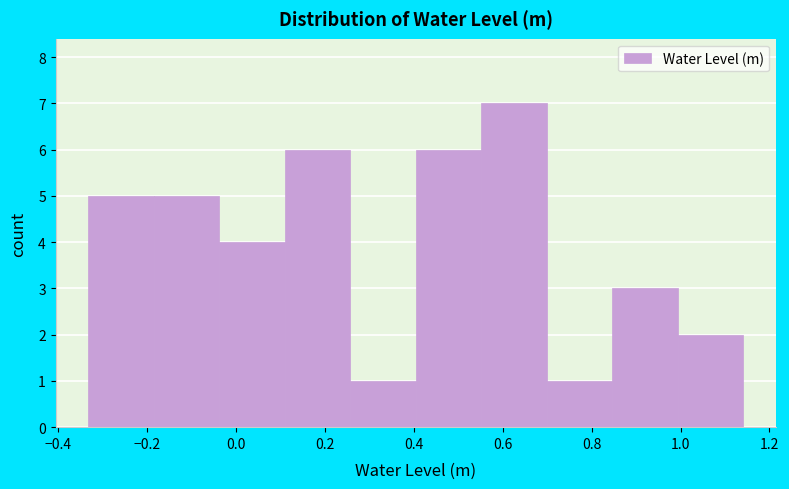

Reading left to right, list every bar in this chart as the range it spans on the x-axis followed by its height. Neither the bar edges nor the heights are printed on the chart, so give them approximately, as read against the axes.

-0.34 to -0.18: 5
-0.18 to -0.04: 5
-0.04 to 0.10: 4
0.10 to 0.26: 6
0.26 to 0.40: 1
0.40 to 0.56: 6
0.56 to 0.70: 7
0.70 to 0.84: 1
0.84 to 1.00: 3
1.00 to 1.14: 2